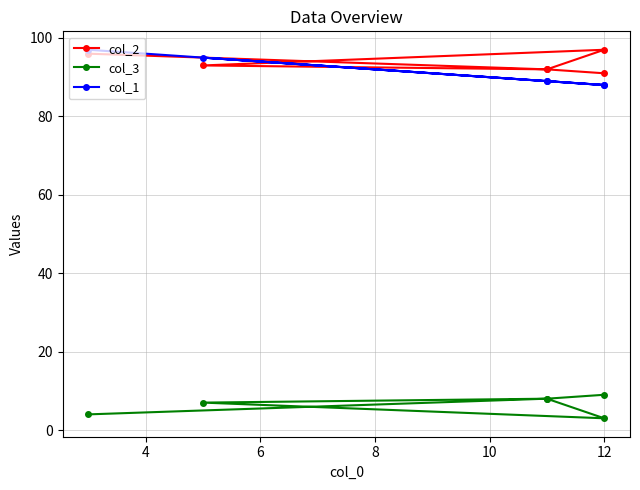

What are all the series names shown in the legend?

col_2, col_3, col_1